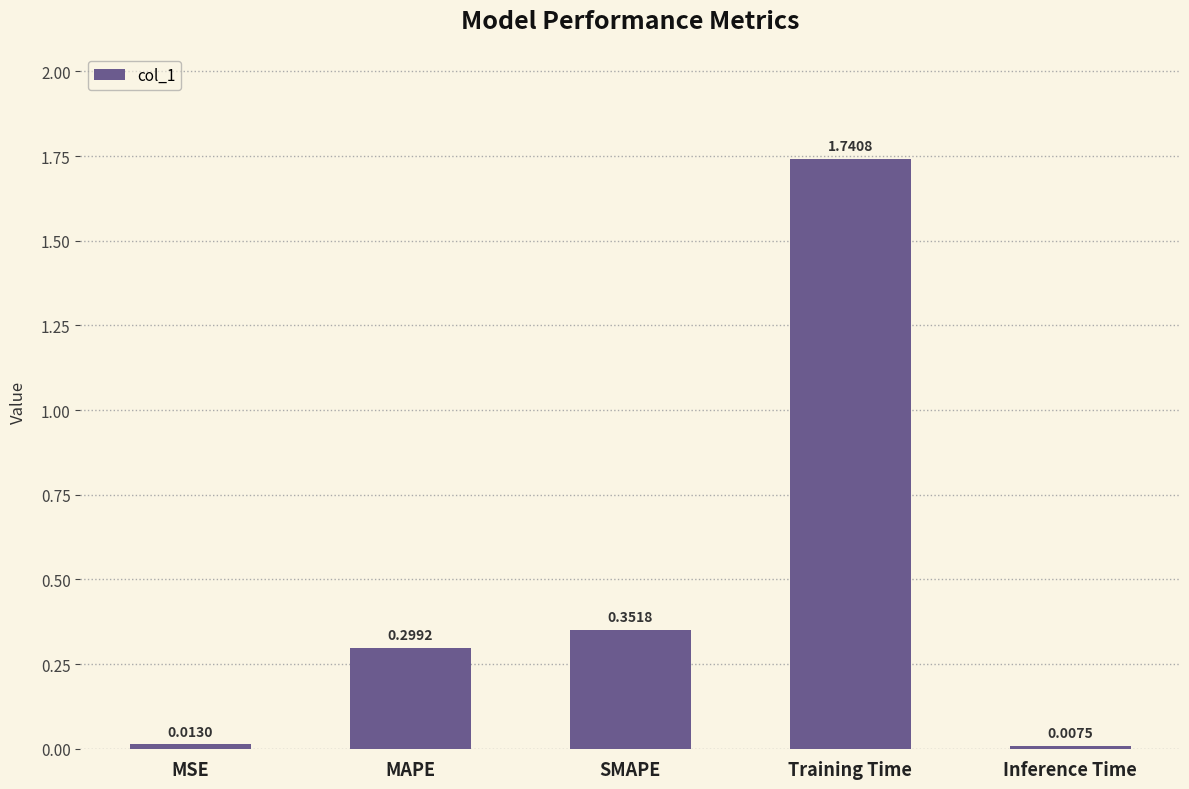

What is the difference between the second highest and second lowest values?

0.3